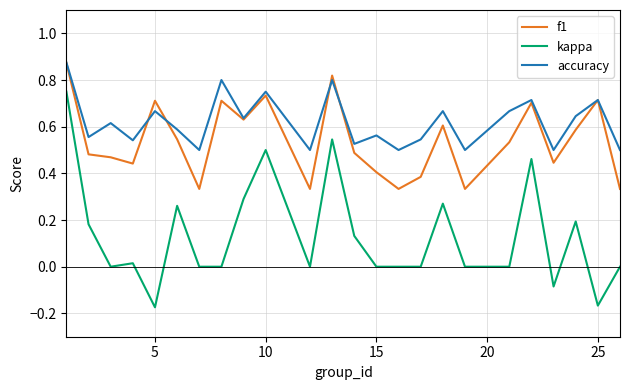

After their last crossing, which series has the higher values: f1 or accuracy?

accuracy